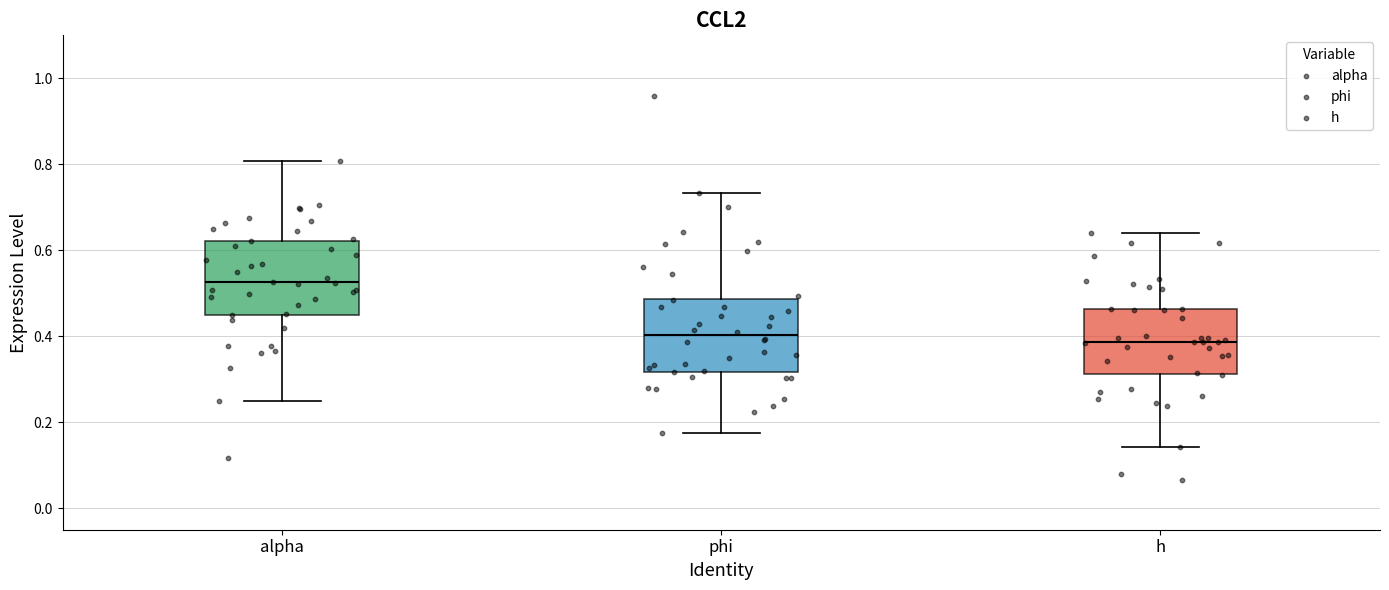

Which box has the highest median line?

alpha